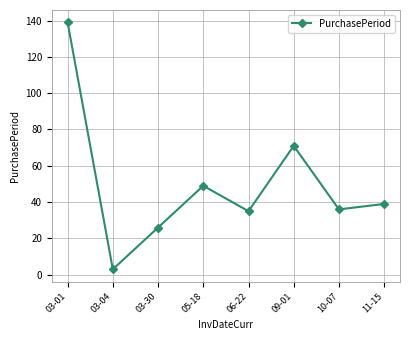

How many values are below 39?

4